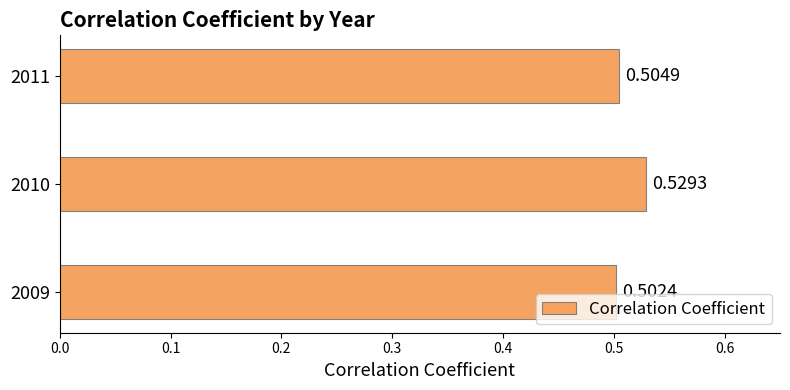

Rank the categories by value from highest to lowest.

2010, 2011, 2009